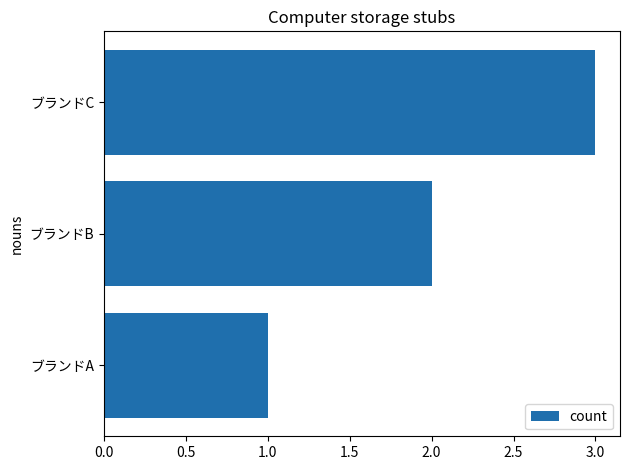

Is it true that the value at ブランドA is 1?

True